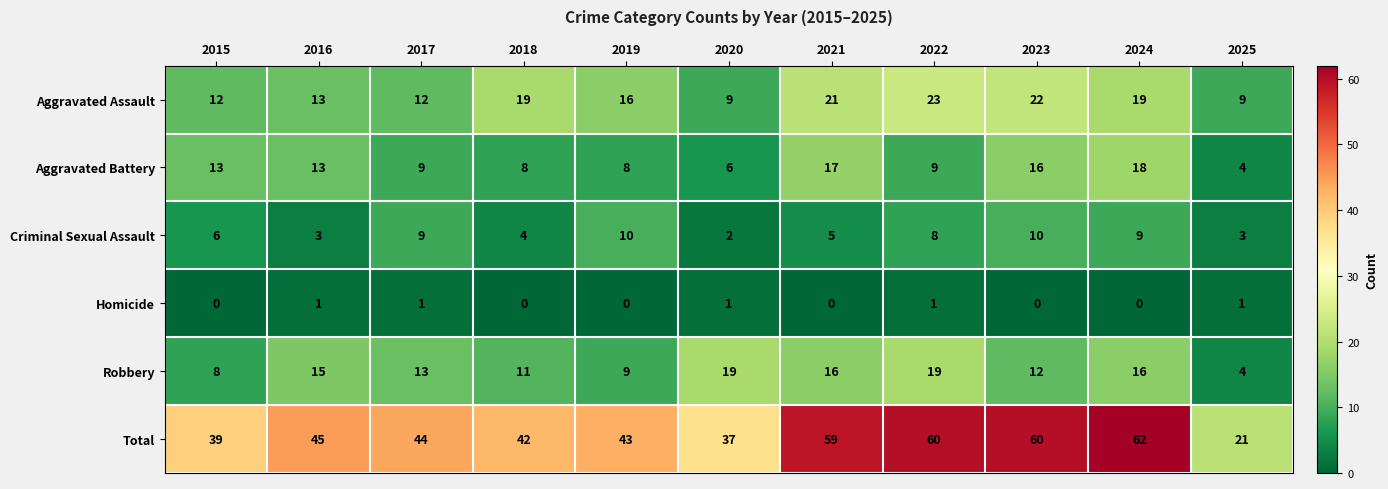

What is the difference between the maximum and second lowest values in the Robbery series?

11